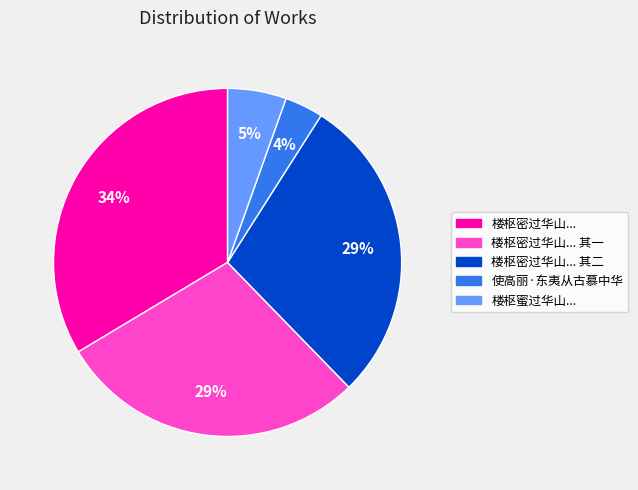

To the nearest percent, what portion does 使高丽·东夷从古慕中华 represent?

4%